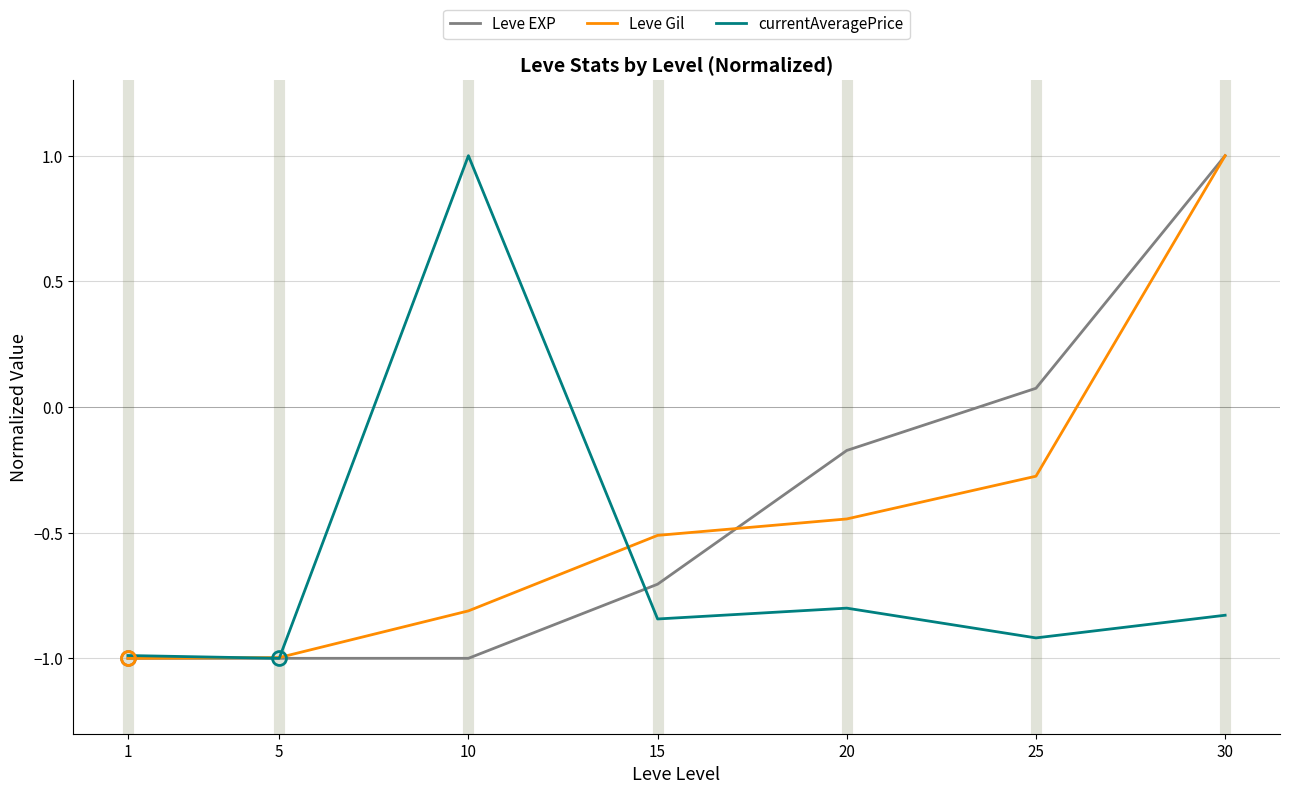

What is the lowest value of the currentAveragePrice series?

-1.0